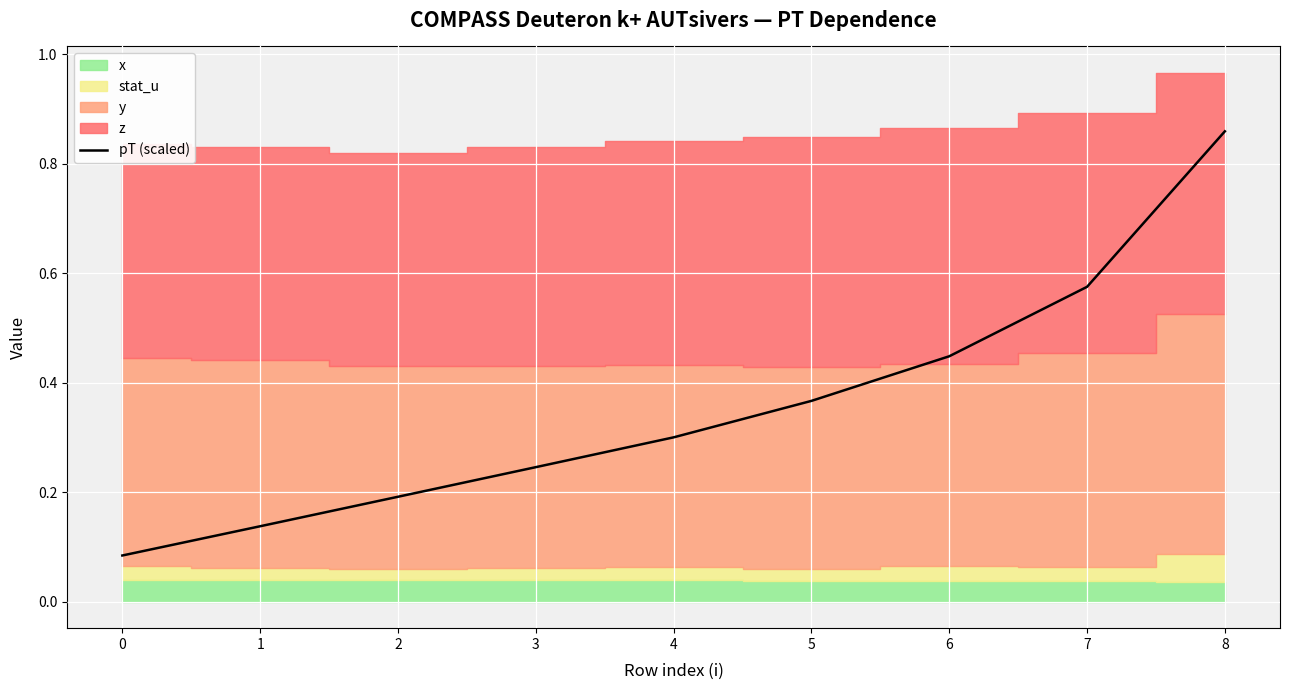

True or false: the data has more than 0 interior local peaks.

False